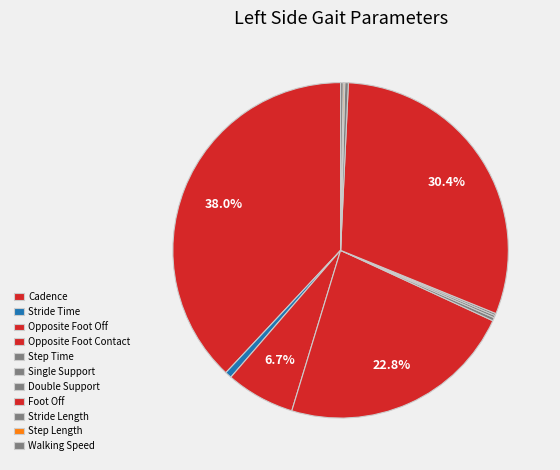

What percentage is the Opposite Foot Contact slice, to the nearest percent?

23%